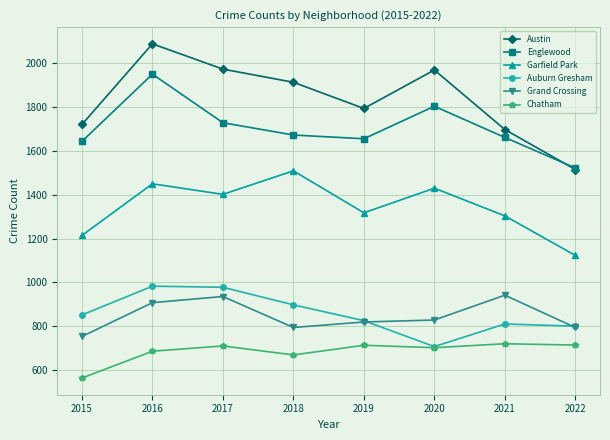

True or false: Englewood has more than 1 interior local peaks.

True